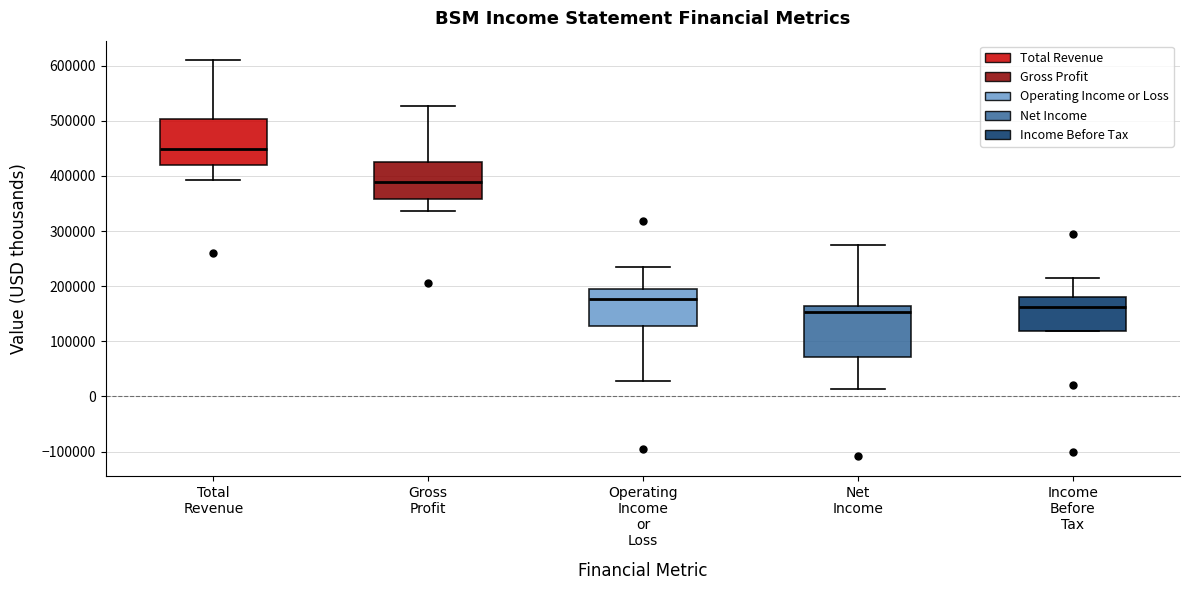

Reading left to right, transcribe this box plot: for each box, give where its median line is, the range the box spans, and where its two whiskers end, as read against the y-axis. The values are not printed on the chart, so give them approximately, as read against the axis.

Total Revenue: median 450000, box 420000 to 500000, whiskers 390000 to 610000
Gross Profit: median 390000, box 360000 to 430000, whiskers 340000 to 530000
Operating Income or Loss: median 180000, box 130000 to 200000, whiskers 30000 to 240000
Net Income: median 150000, box 70000 to 160000, whiskers 10000 to 270000
Income Before Tax: median 160000, box 120000 to 180000, whiskers 120000 to 210000